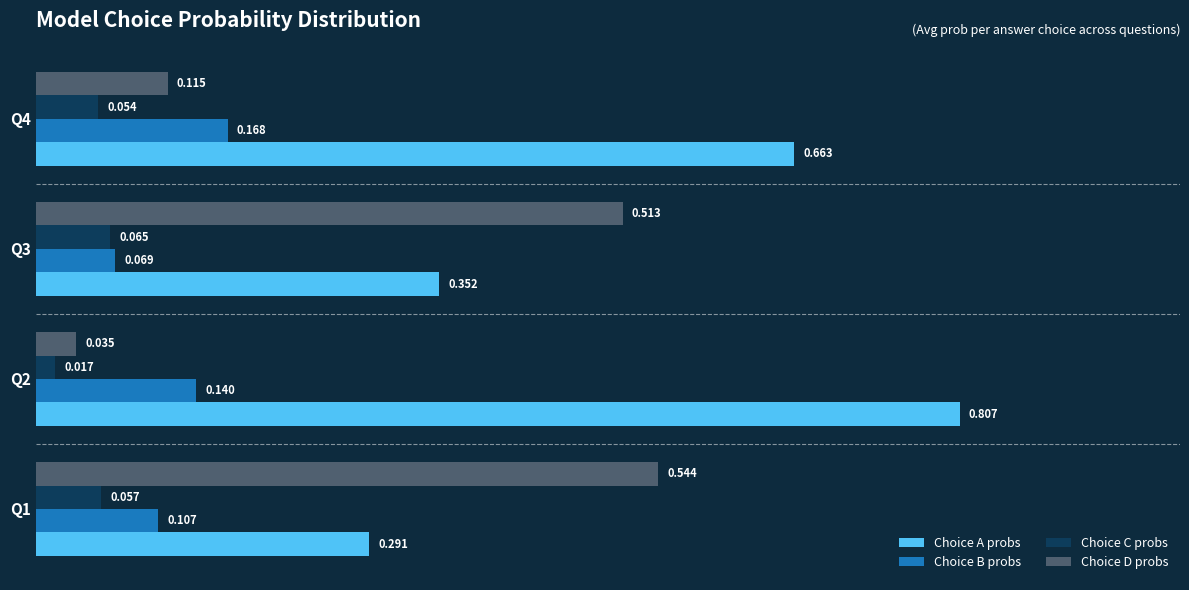

List the series in order of their peak value, highest first.

Choice A probs, Choice D probs, Choice B probs, Choice C probs